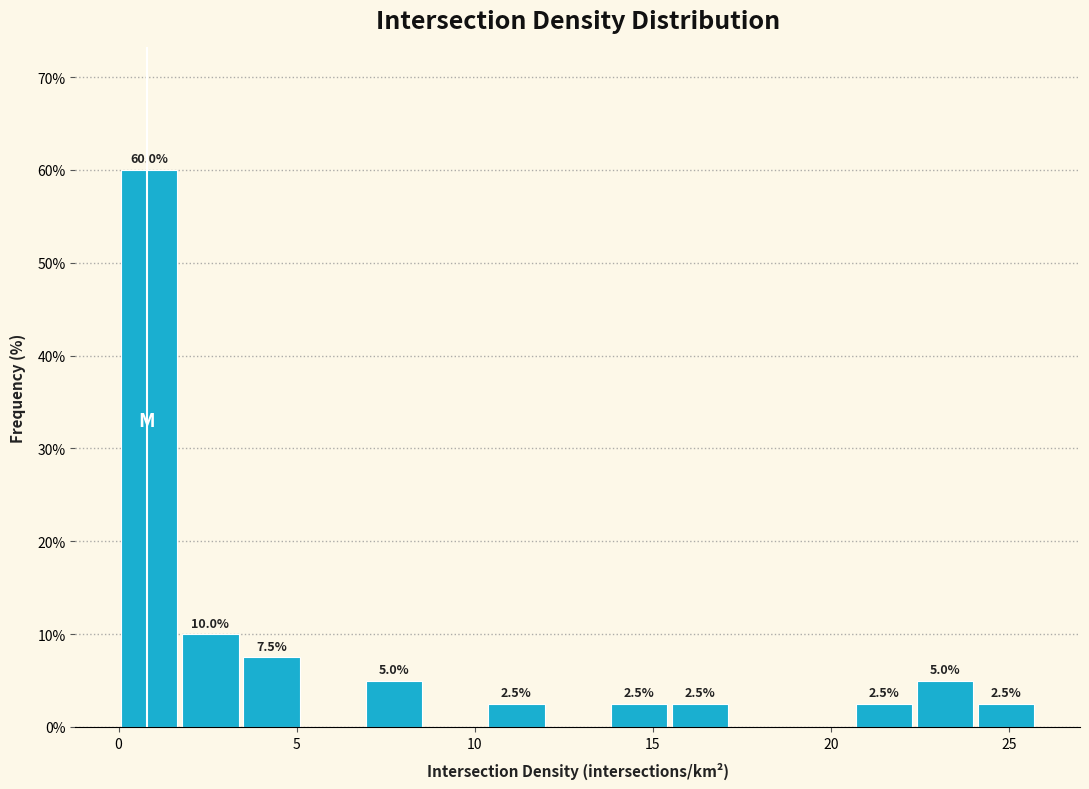

Around what value on the x-axis is the tallest bar? Give the approximate position of its centre, as read against the axis.

1.0